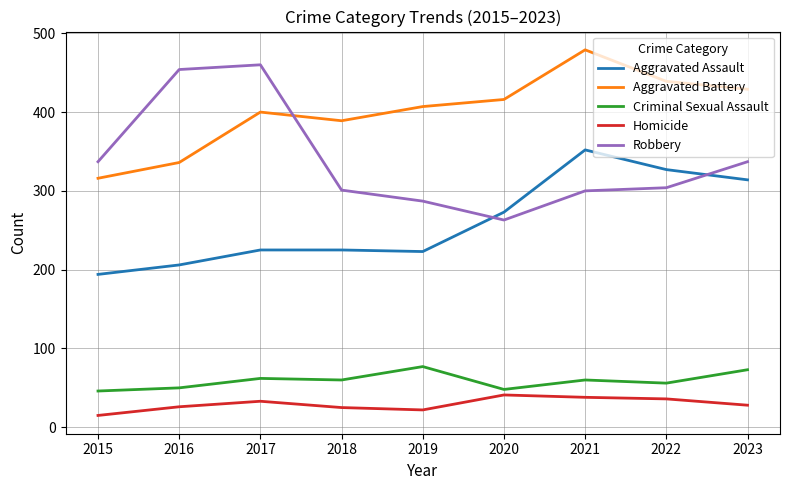

The value of Homicide at 2017 is 33. True or false?

True